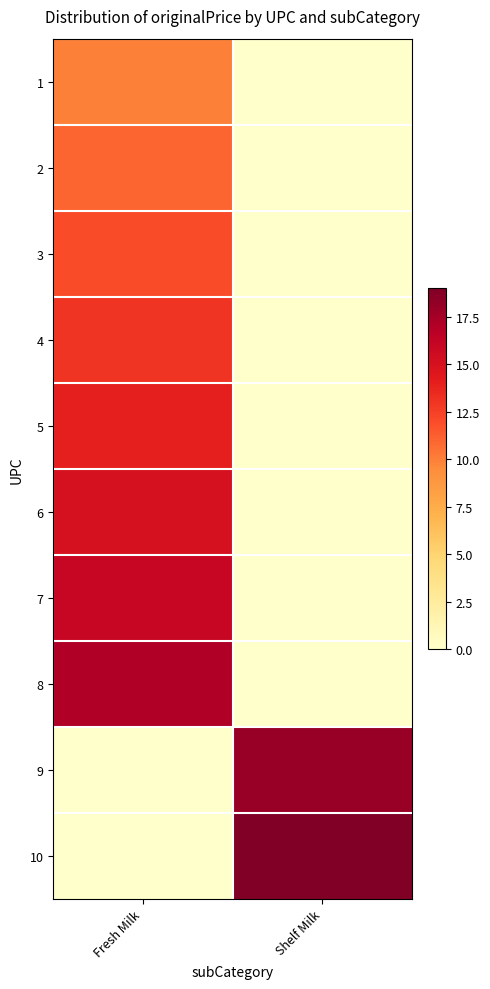

Rank the series by their maximum value, from lowest to highest.

1, 2, 3, 4, 5, 6, 7, 8, 9, 10